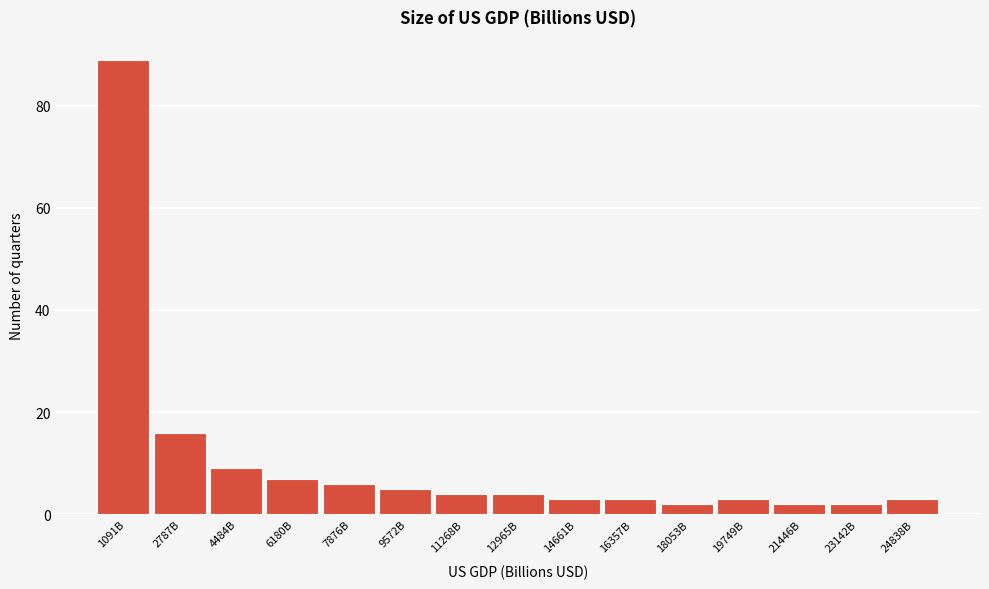

Reading right to left, extract all data points from this chart.

3	2	2	3	2	3	3	4	4	5	6	7	9	16	89